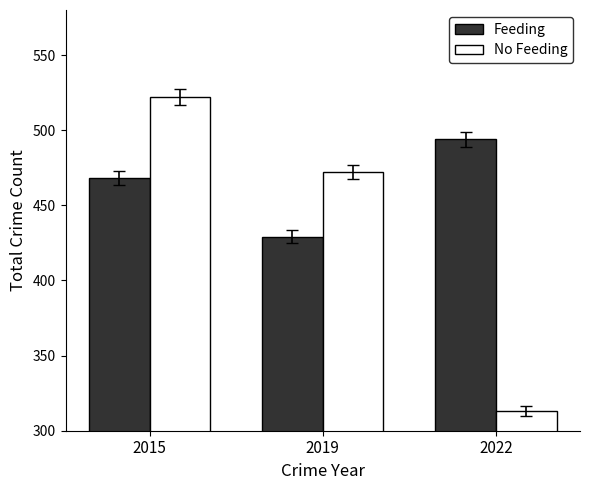

At how many categories does at least one series exceed 501?

1